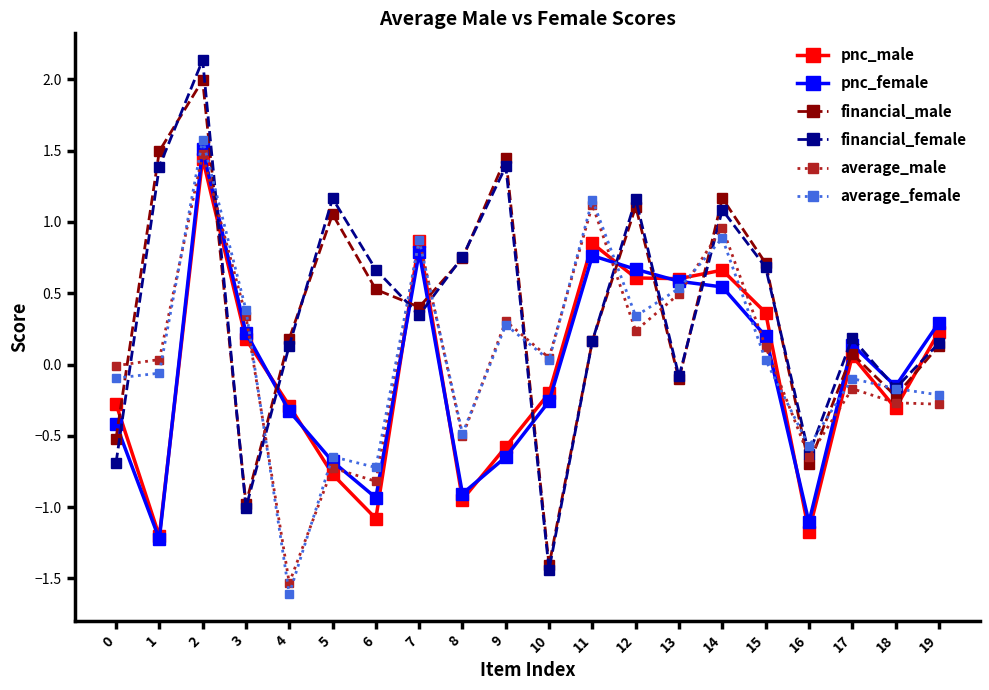

At which label does average_female first exceed 0?

2